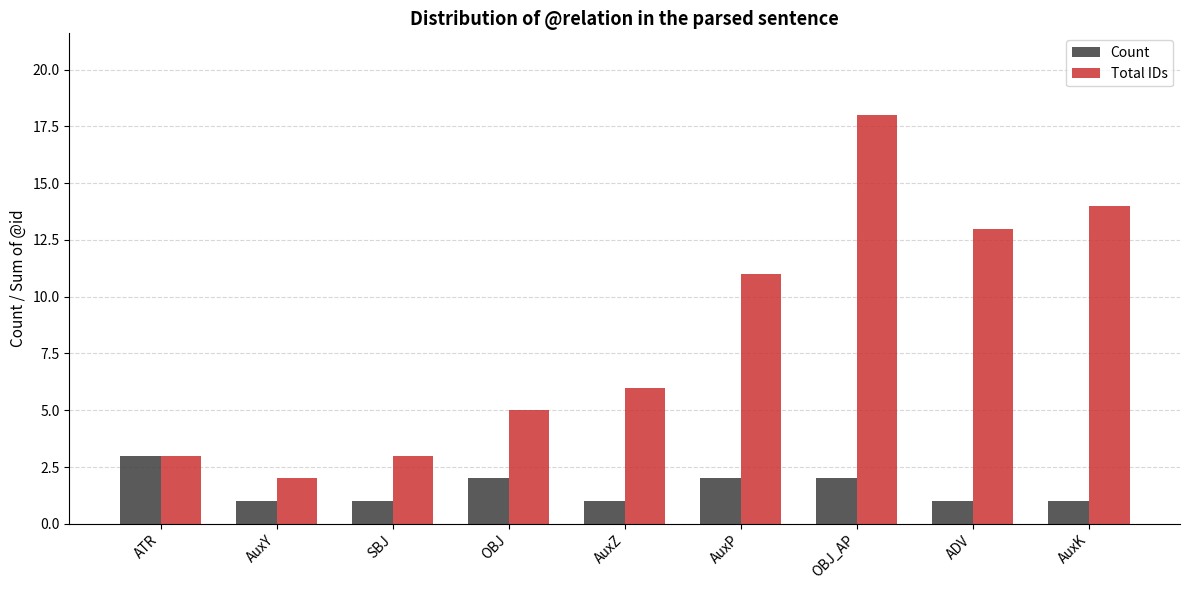

List the series in order of their peak value, lowest first.

Count, Total IDs